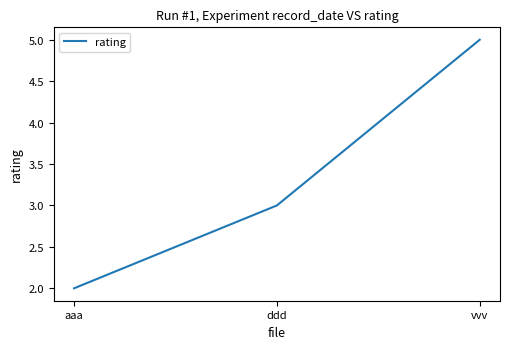

Reading right to left, what are all the values shown in this chart?

vvv=5	ddd=3	aaa=2